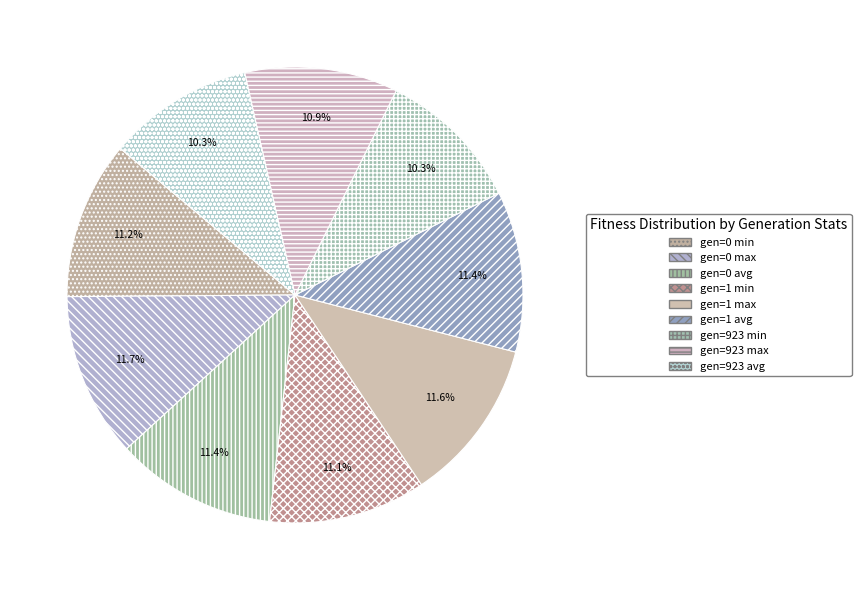

Which slice is the largest?

gen=0 max